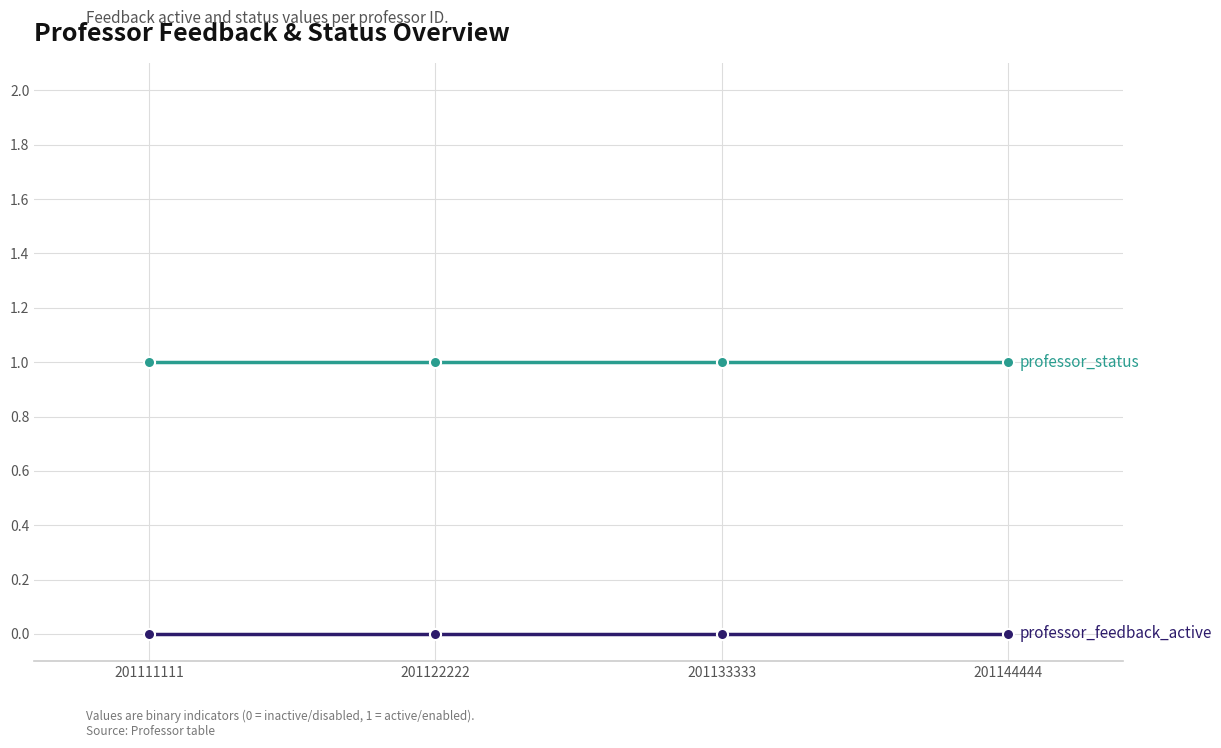

How many data points does each series have?

4